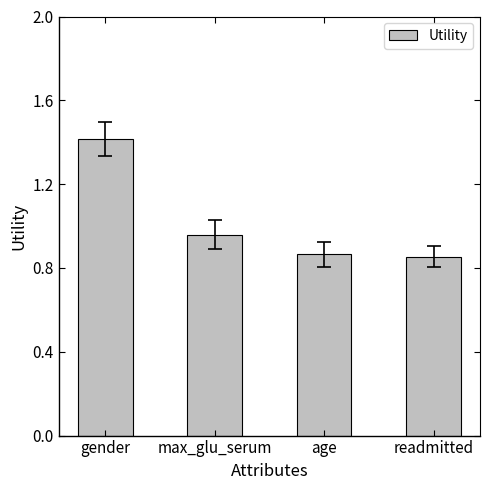

At which label is the value closest to 1?

max_glu_serum